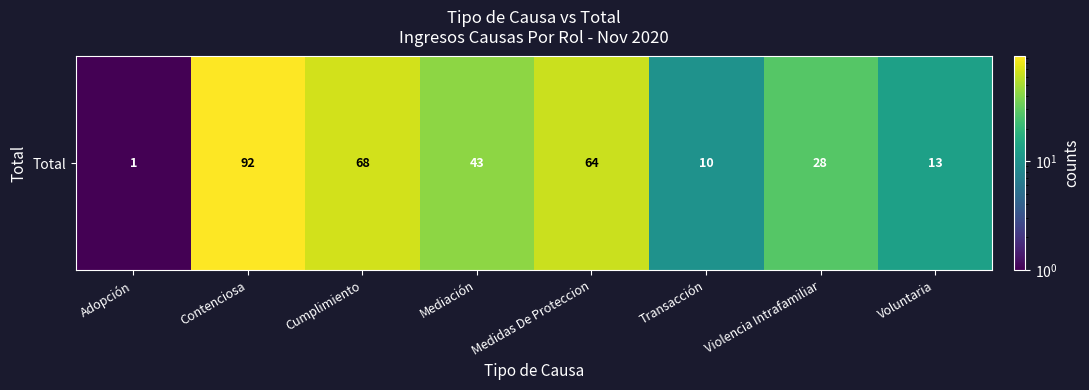

What is the approximate value at Transacción, to the nearest 10?

10